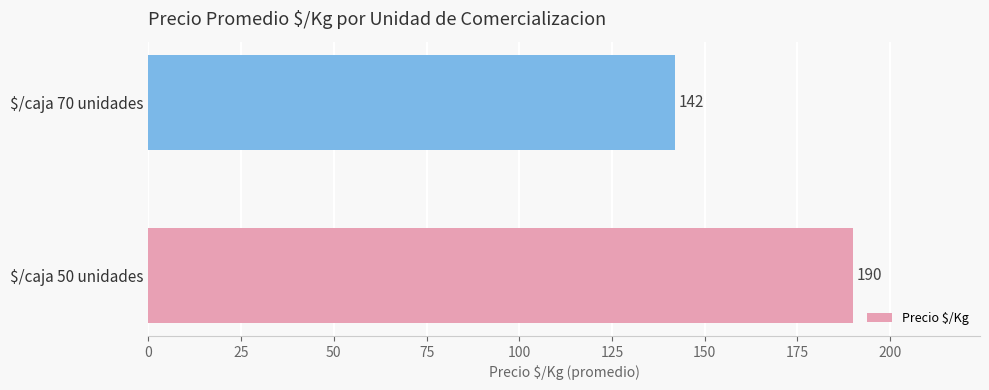

The value at $/caja 70 unidades is 34. True or false?

False